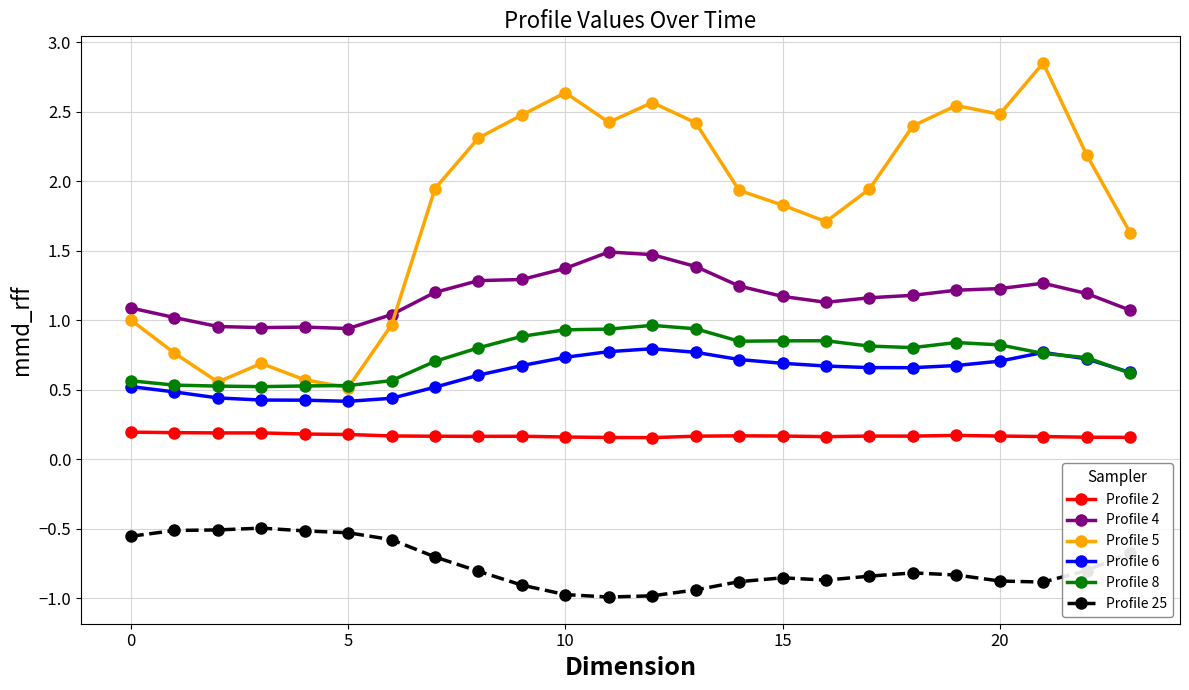

What are all the series names shown in the legend?

Profile 2, Profile 4, Profile 5, Profile 6, Profile 8, Profile 25